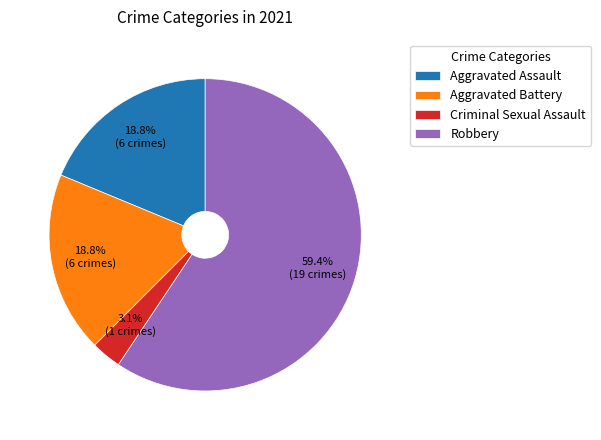

True or false: Aggravated Assault accounts for 19% of the total.

True